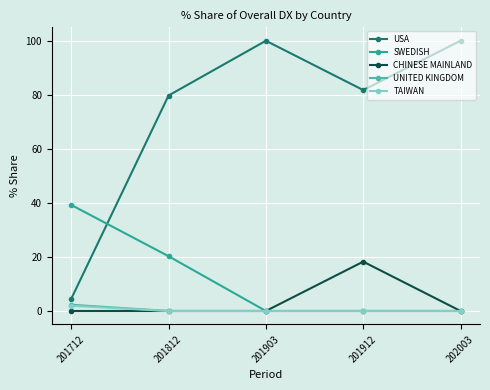

Which series has the largest range (max minus min)?

USA